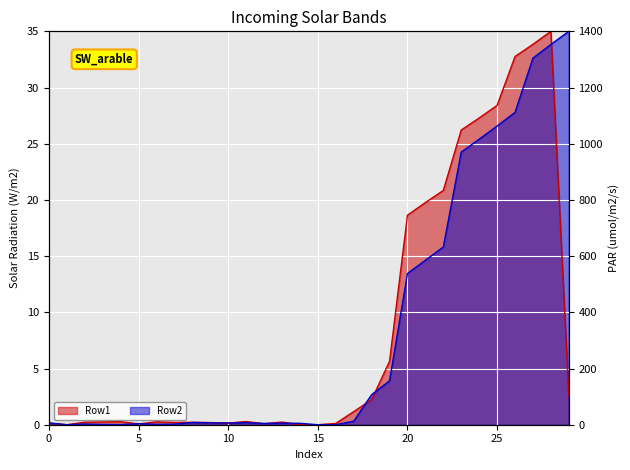

Reading left to right, transcribe all the data shown in this chart.

Row1: 0=0.1	1=0.0	2=0.2	3=0.2	4=0.3	5=0.1	6=0.3	7=0.2	8=0.2	9=0.2	10=0.1	11=0.3	12=0.1	13=0.2	14=0.0	15=0.0	16=0.1	17=1.2	18=2.2	19=5.6	20=18.6	21=19.8	22=20.8	23=26.2	24=27.3	25=28.4	26=32.8	27=33.8	28=35.0	29=2.6
Row2: 0=0.2	1=0.0	2=0.1	3=0.0	4=0.0	5=0.1	6=0.0	7=0.1	8=0.2	9=0.2	10=0.2	11=0.2	12=0.1	13=0.1	14=0.1	15=0.0	16=0.0	17=0.3	18=2.7	19=3.9	20=13.5	21=14.6	22=15.8	23=24.3	24=25.4	25=26.6	26=27.8	27=32.6	28=33.8	29=35.0